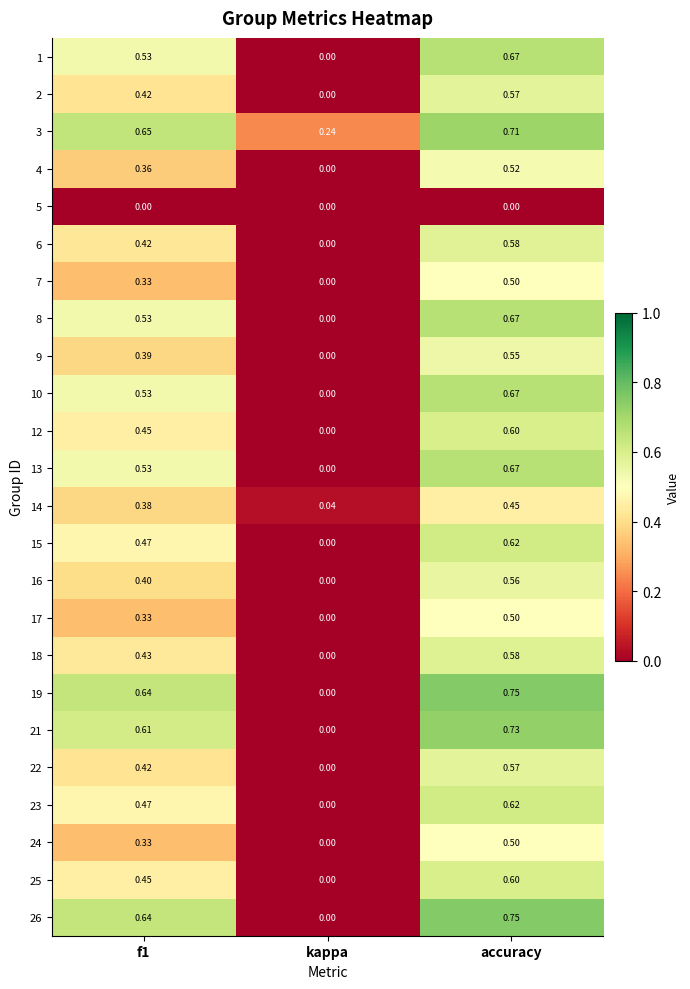

Which category has the highest value across all series?

accuracy